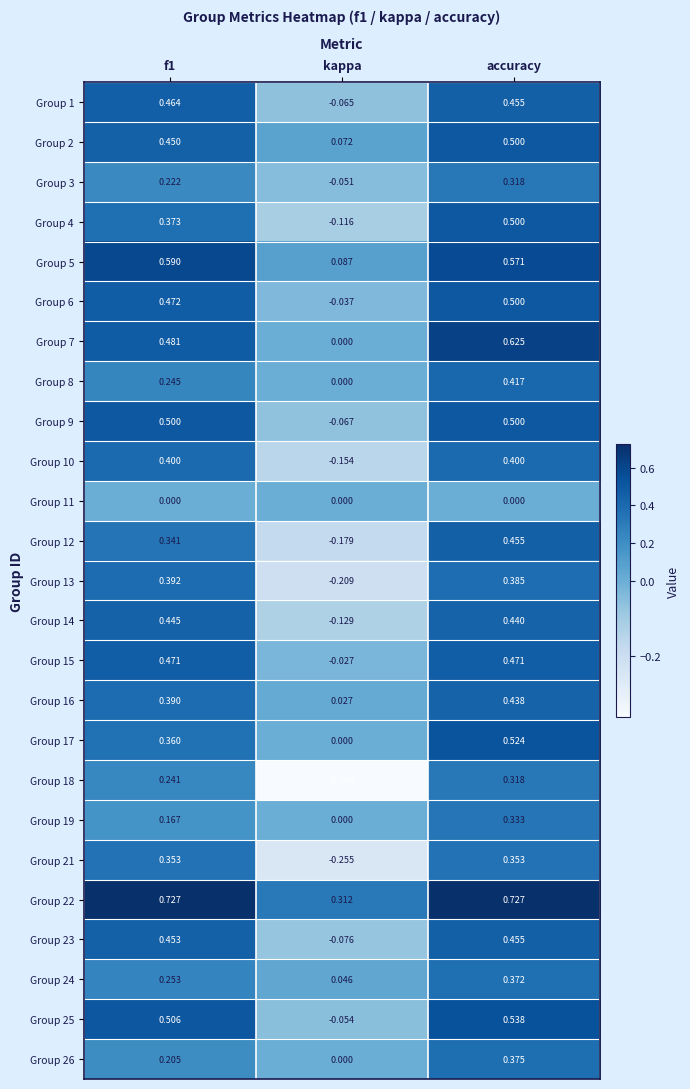

At which label does Group 26 reach its peak?

accuracy